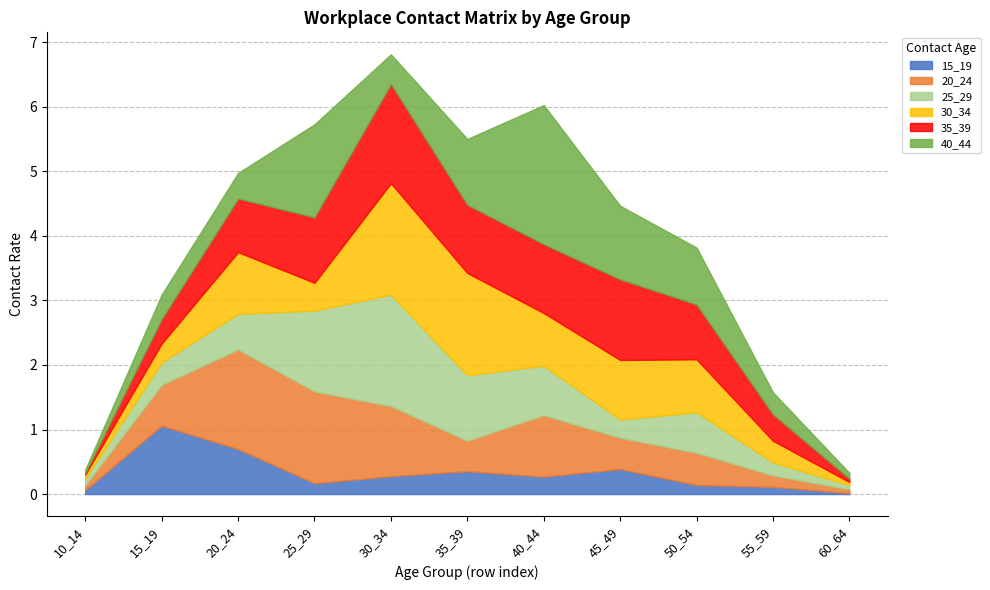

Rank the series at 60_64 from lowest to highest value.

15_19, 30_34, 35_39, 20_24, 25_29, 40_44